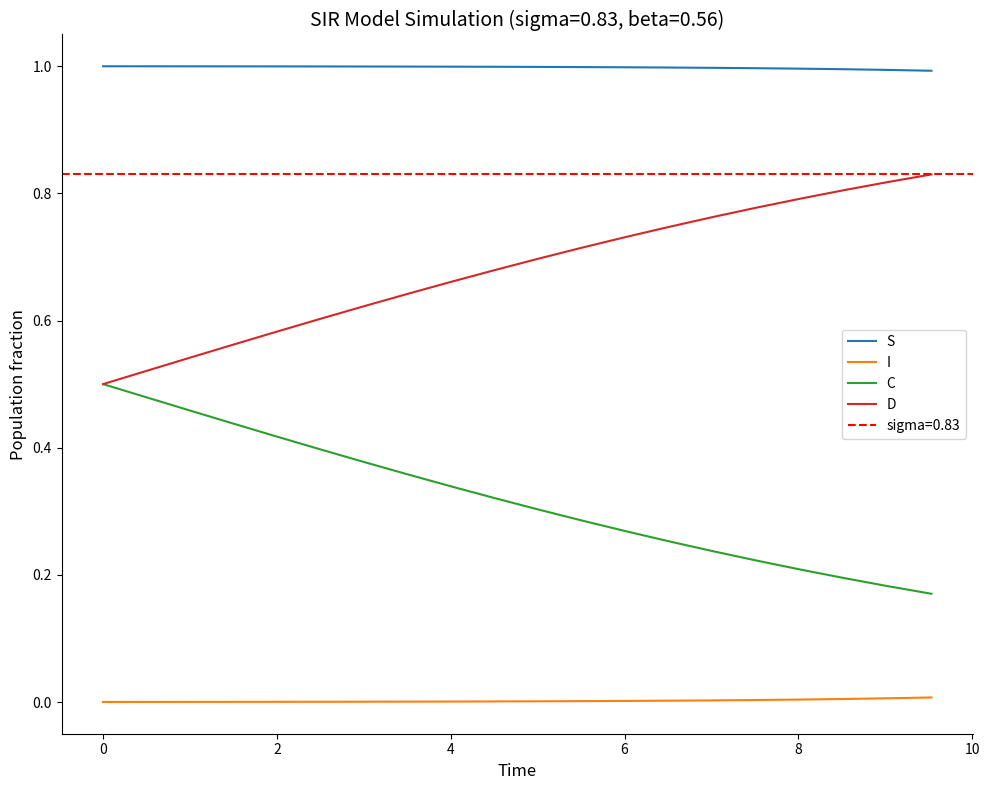

List the series in order of their peak value, highest first.

S, D, C, I